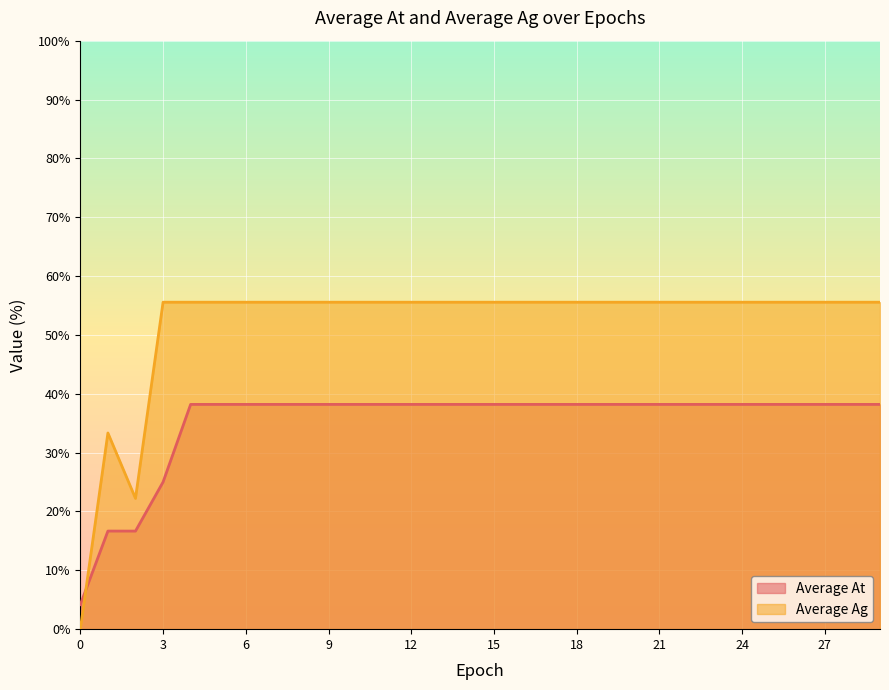

What is the spread (max minus min) of values at 24?

17.4